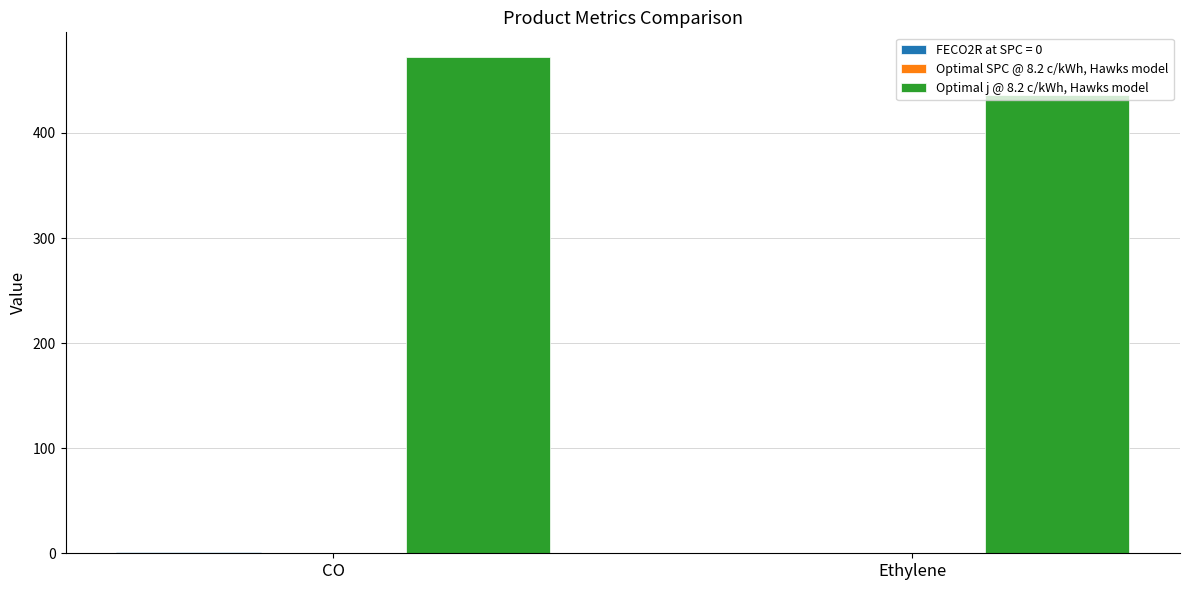

What is the highest value of the Optimal j @ 8.2 c/kWh, Hawks model series?

472.1